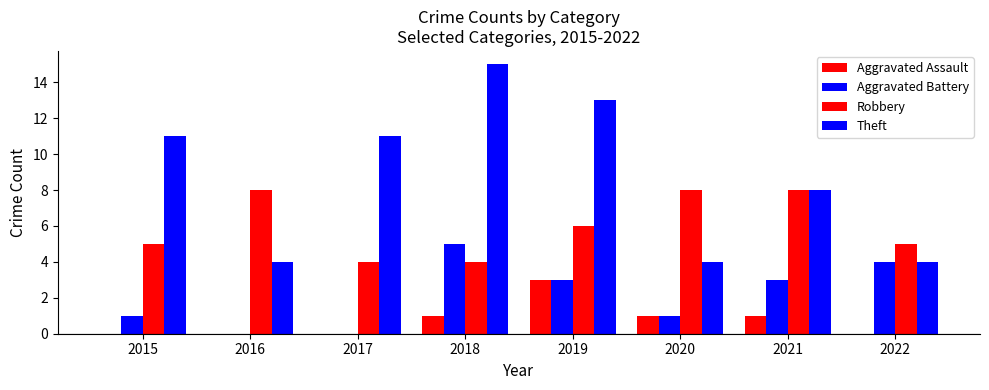

Which series has the largest range (max minus min)?

Theft